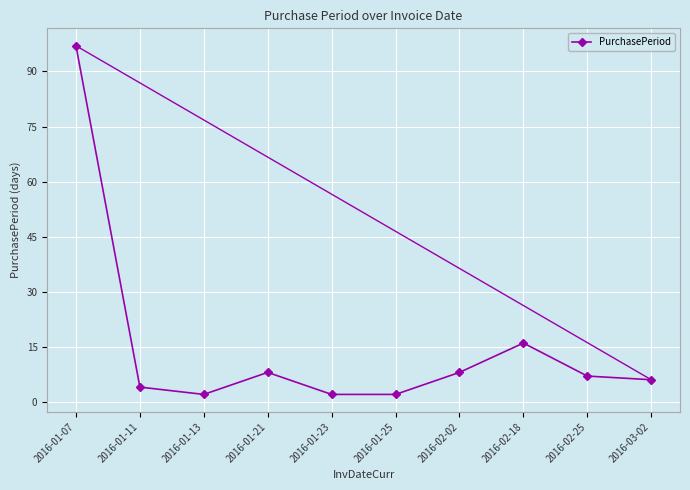

How many data points does each series have?

10